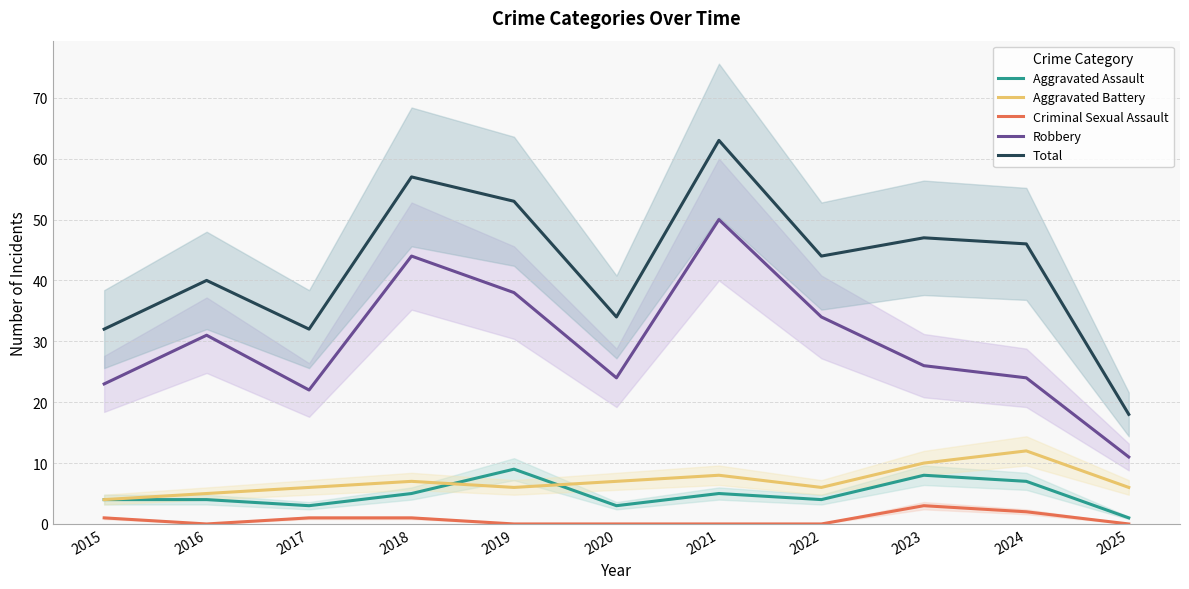

Reading right to left, transcribe all the data shown in this chart.

Aggravated Assault: 1	7	8	4	5	3	9	5	3	4	4
Aggravated Battery: 6	12	10	6	8	7	6	7	6	5	4
Criminal Sexual Assault: 0	2	3	0	0	0	0	1	1	0	1
Robbery: 11	24	26	34	50	24	38	44	22	31	23
Total: 18	46	47	44	63	34	53	57	32	40	32